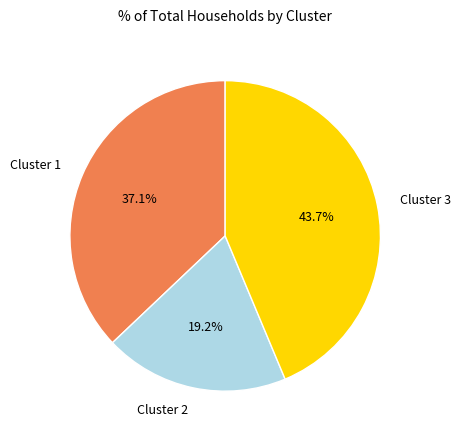

Is there any slice that represents more than half of the pie?

No